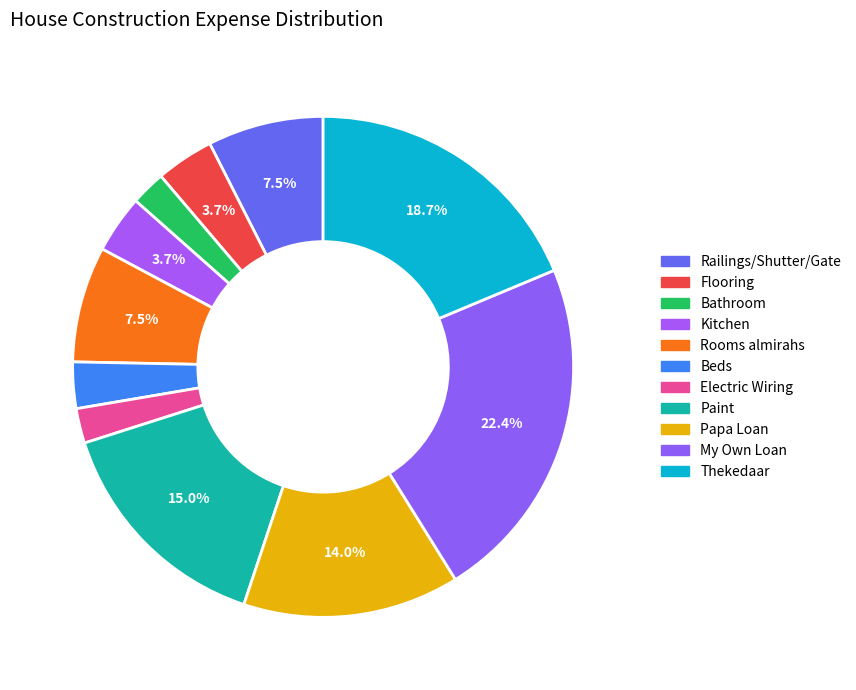

How many segments does this pie chart have?

11